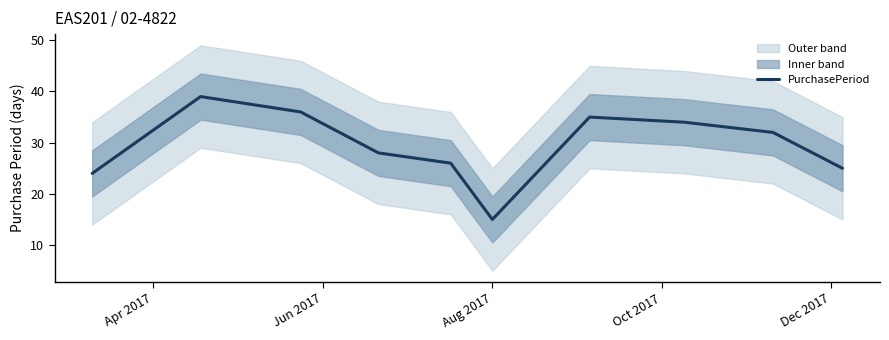

What is the minimum value for PurchasePeriod?

15